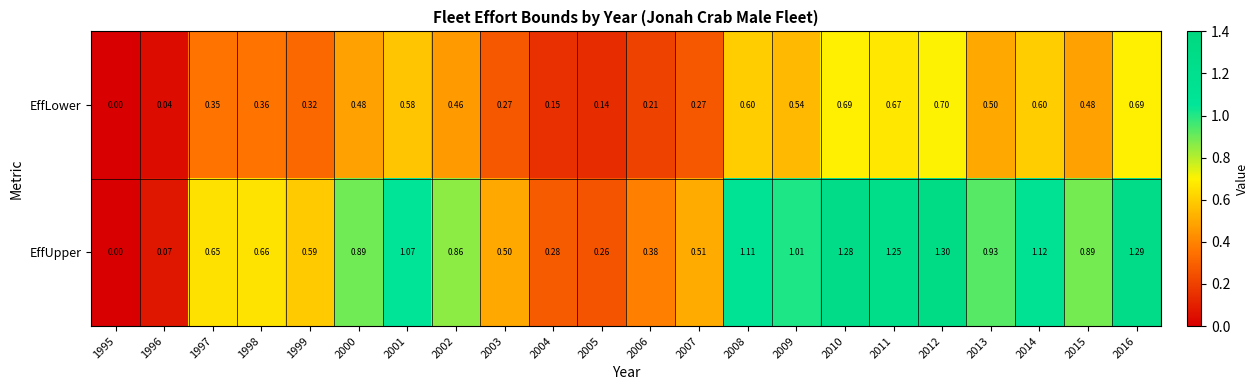

At 2001, list the series in order from smallest to largest.

EffLower, EffUpper